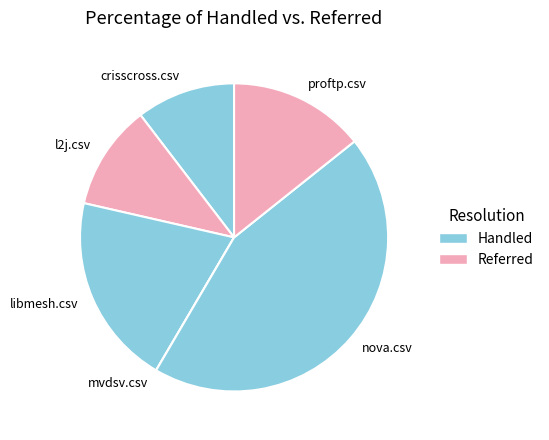

Is it true that l2j.csv is 11% of the pie?

True